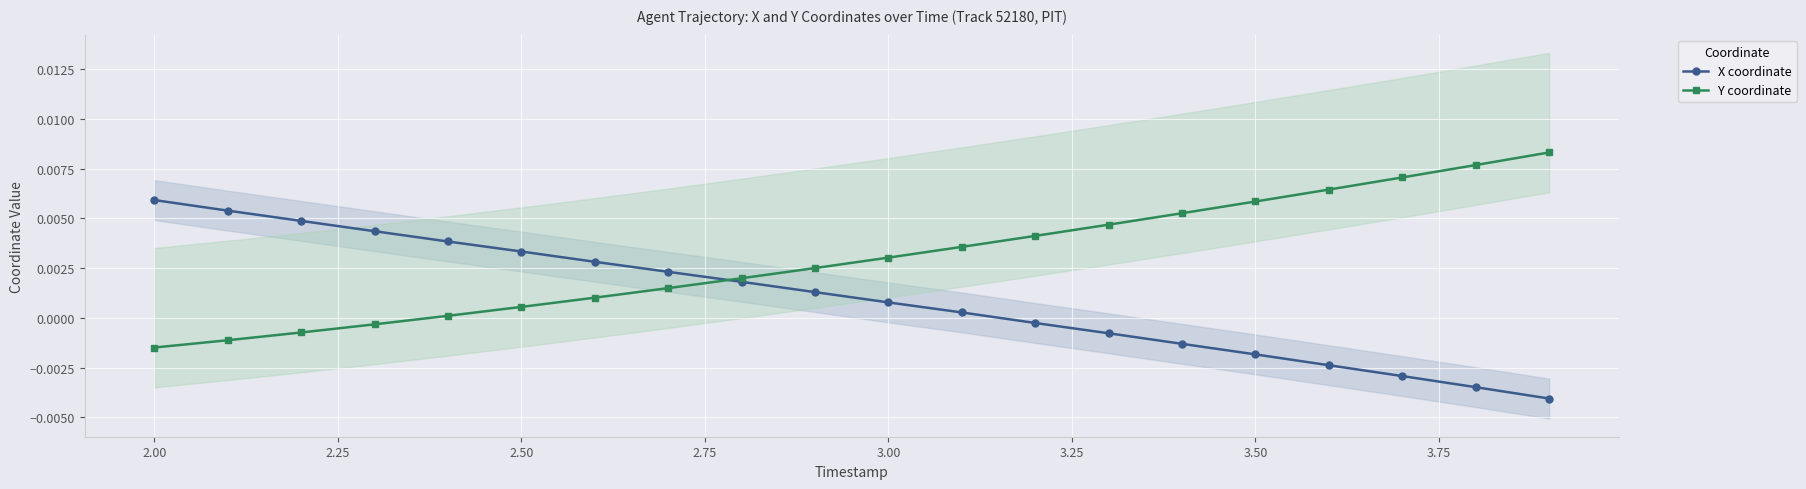

Is it true that Y coordinate equals 0.0 at 12?

False